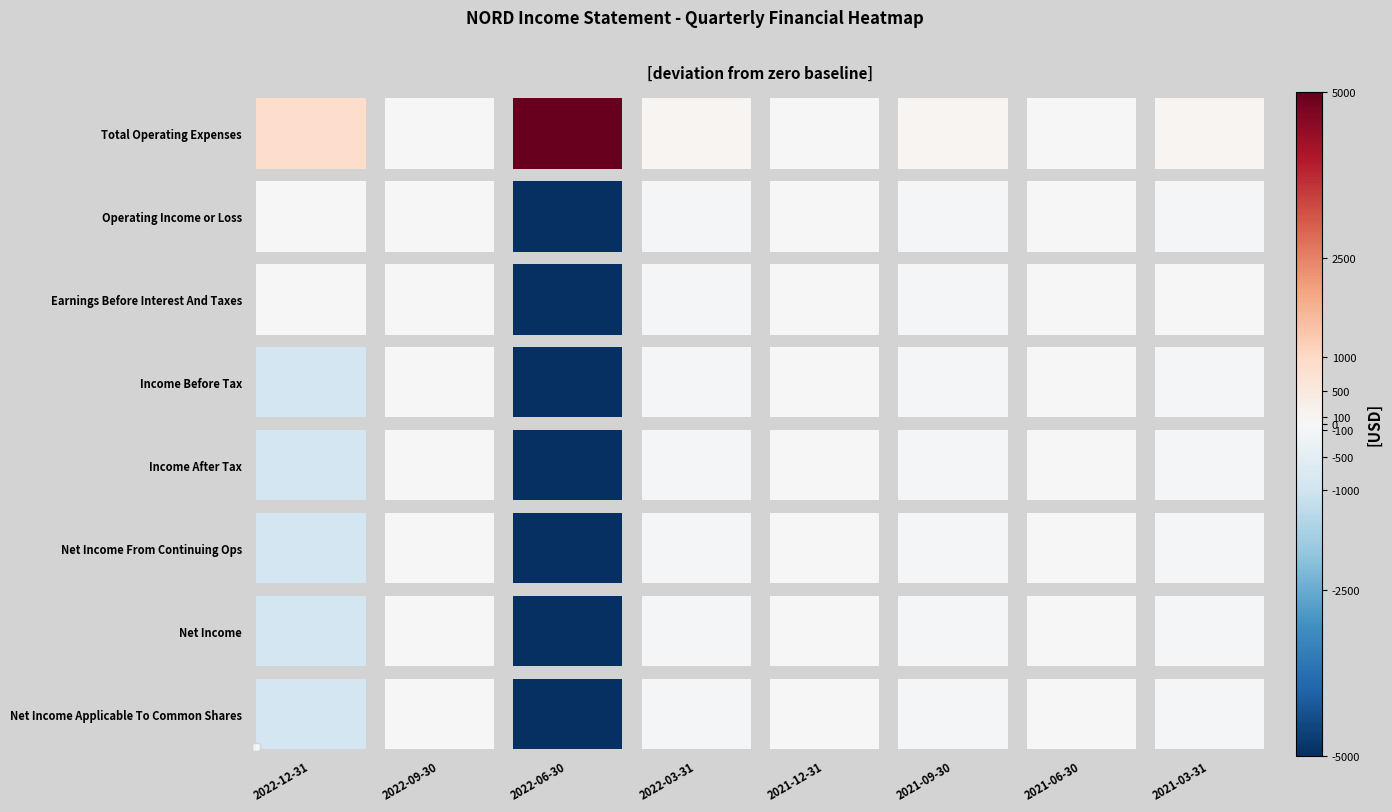

Rank the series at 2022-09-30 from lowest to highest value.

Total Operating Expenses, Operating Income or Loss, Earnings Before Interest And Taxes, Income Before Tax, Income After Tax, Net Income From Continuing Ops, Net Income, Net Income Applicable To Common Shares